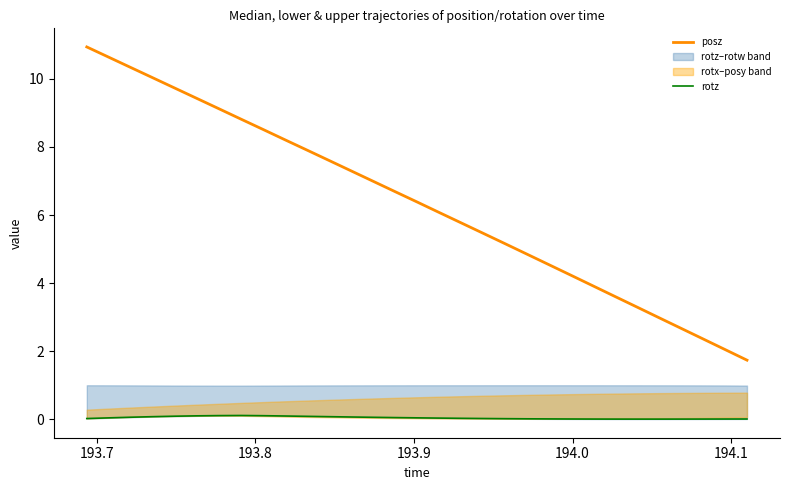

What is the lowest value of the posz series?

1.7